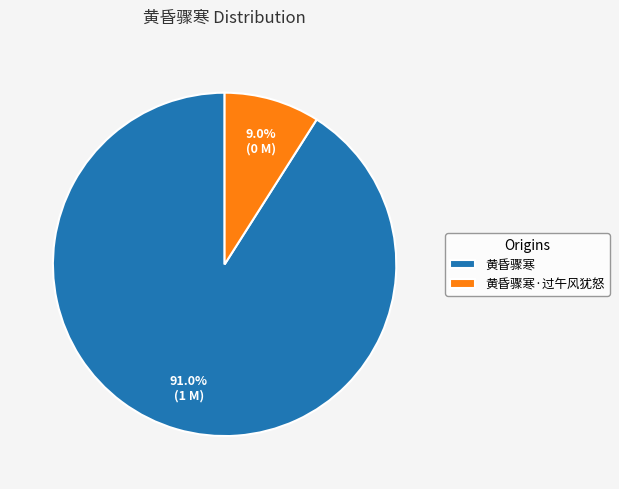

Which has a higher value, 黄昏骤寒·过午风犹怒 or 黄昏骤寒?

黄昏骤寒